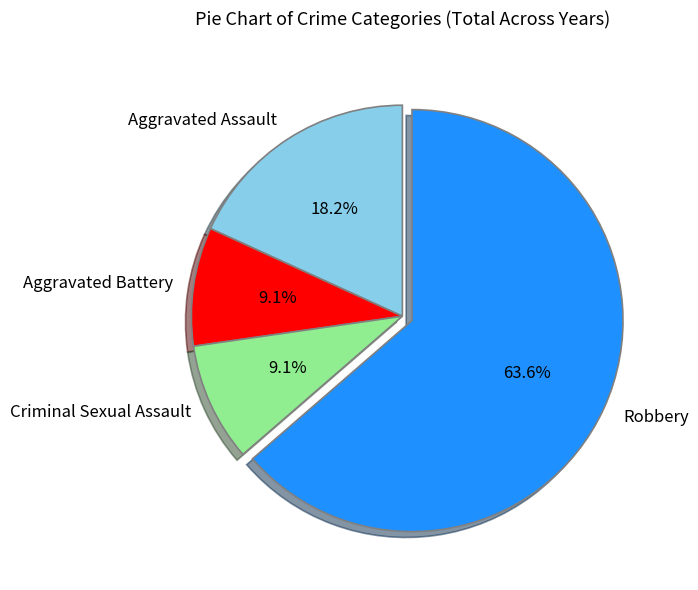

Which category has the biggest portion of the pie?

Robbery